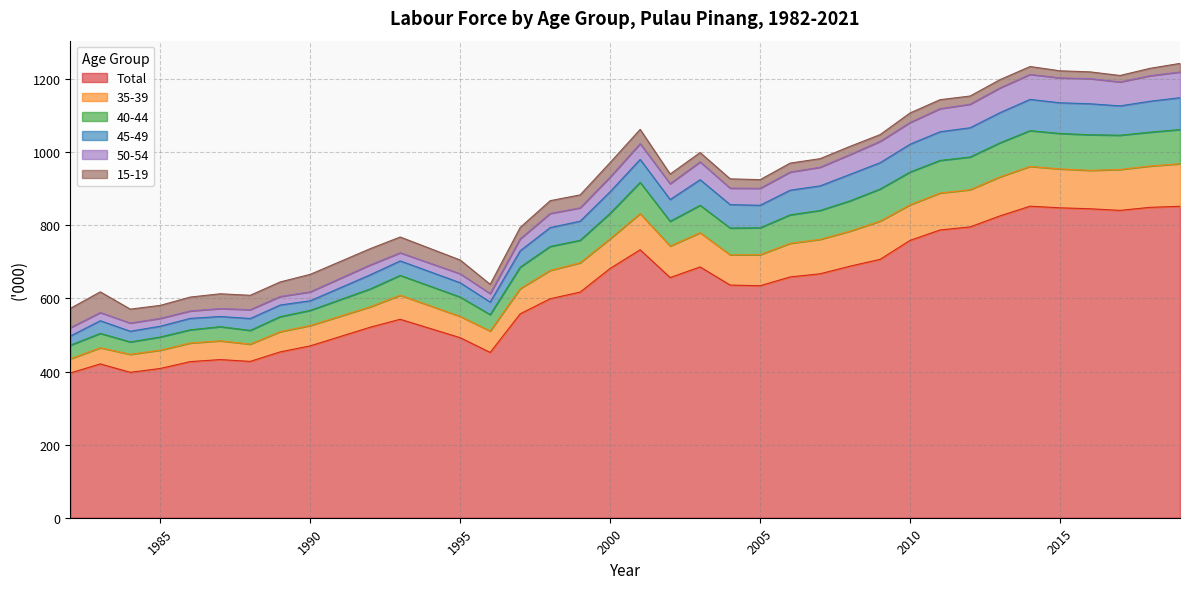

The value of Total at 2005 is 957.9. True or false?

False